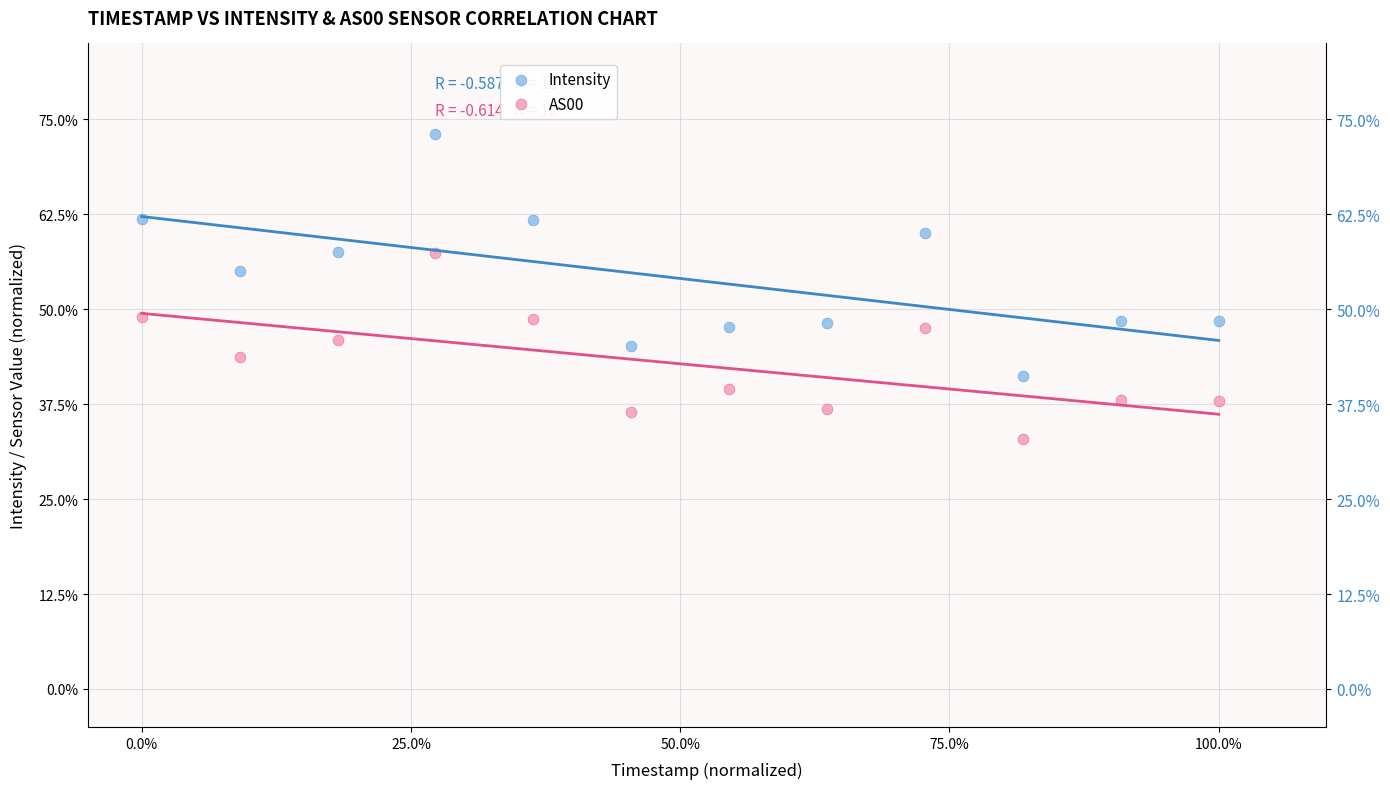

What are all the series names shown in the legend?

Intensity, AS00